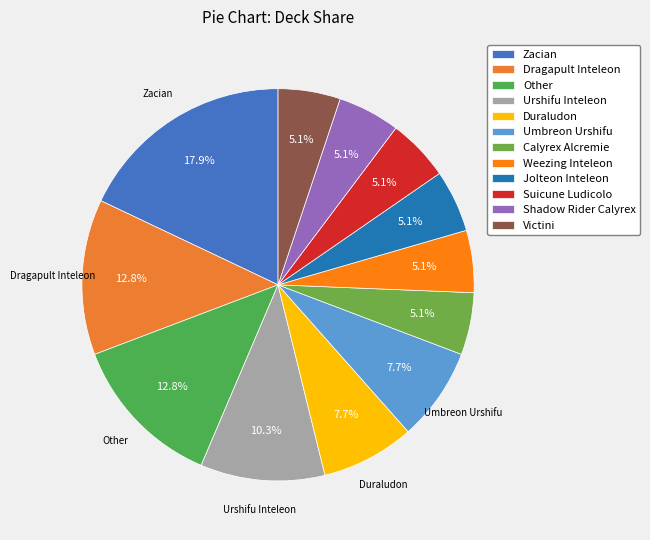

Is Umbreon Urshifu the majority of the pie?

No